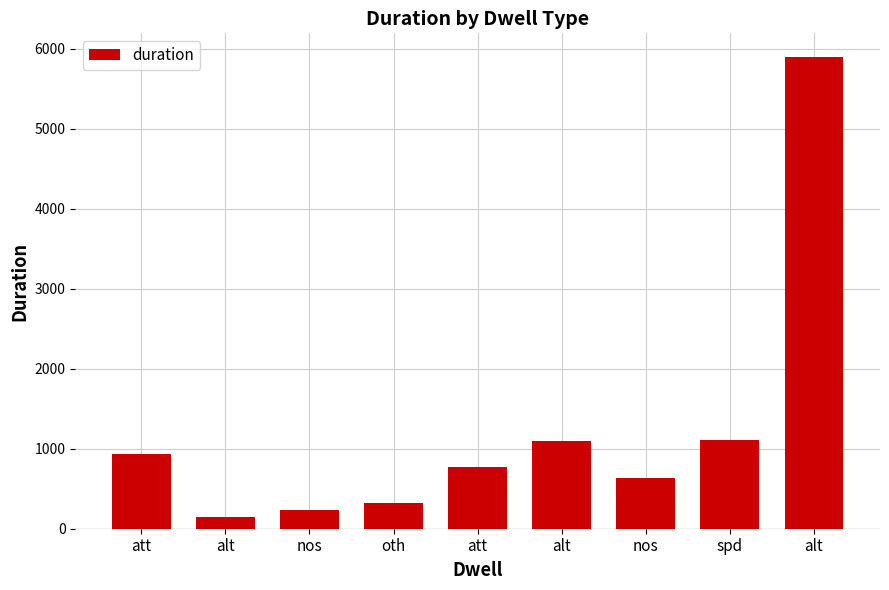

How many bars are there in total?

9